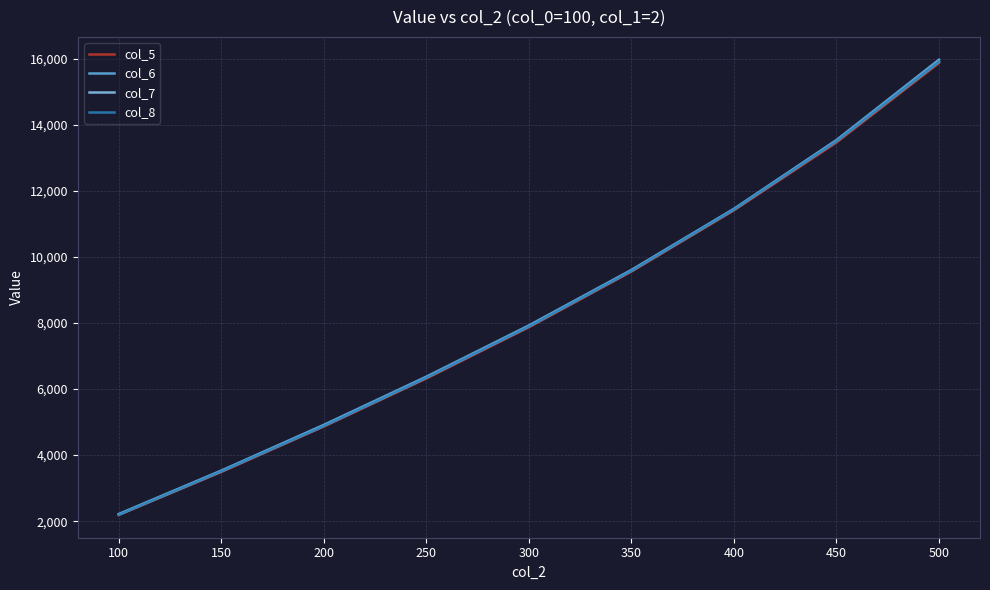

What are all the series names shown in the legend?

col_5, col_6, col_7, col_8